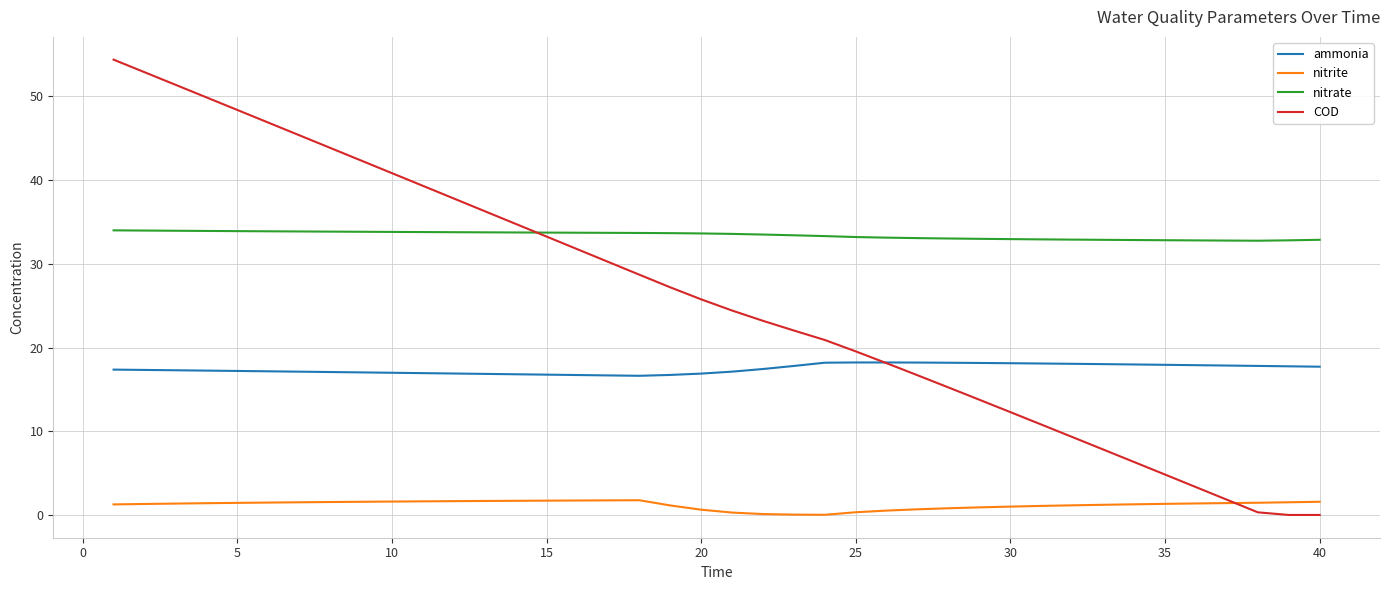

At how many categories does at least one series exceed 9?

40